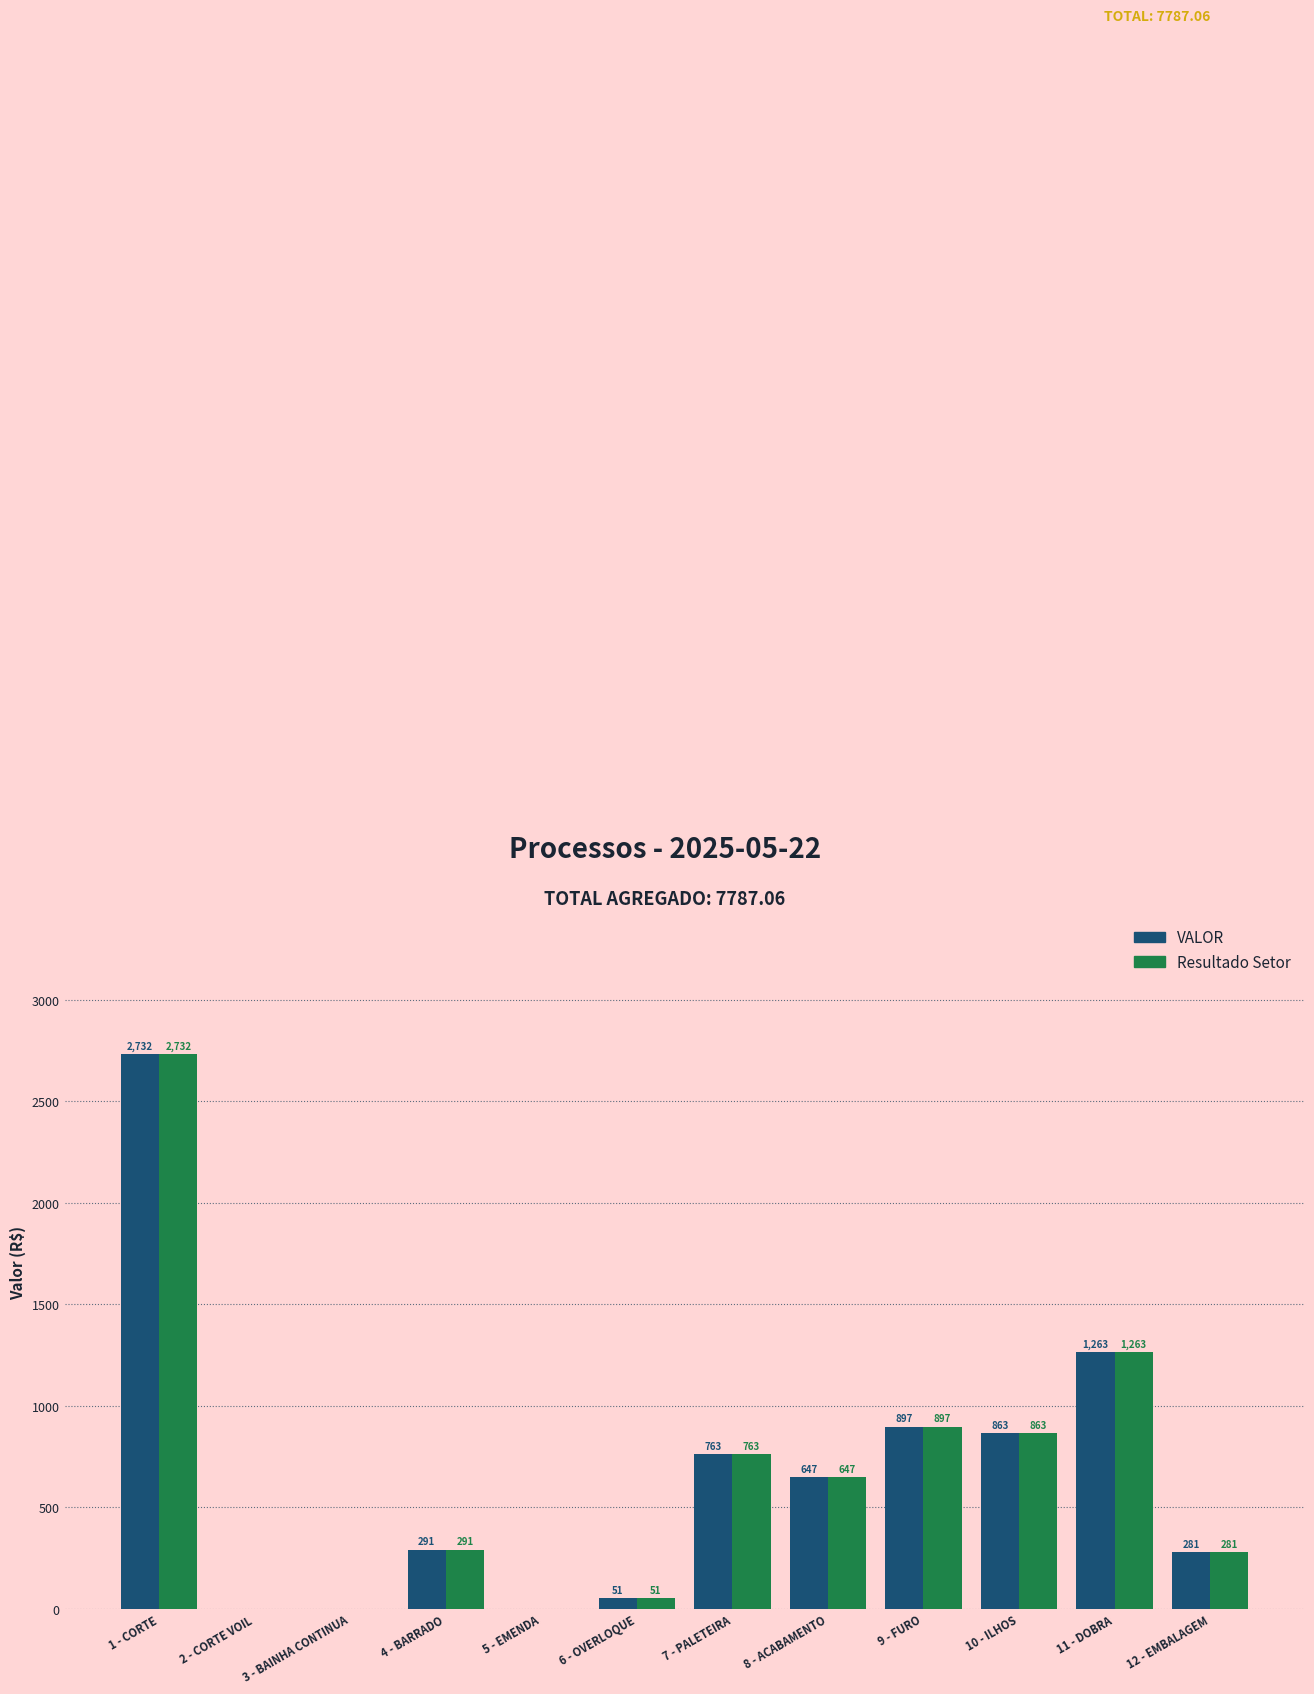

At which label does Resultado Setor reach its peak?

1 - CORTE